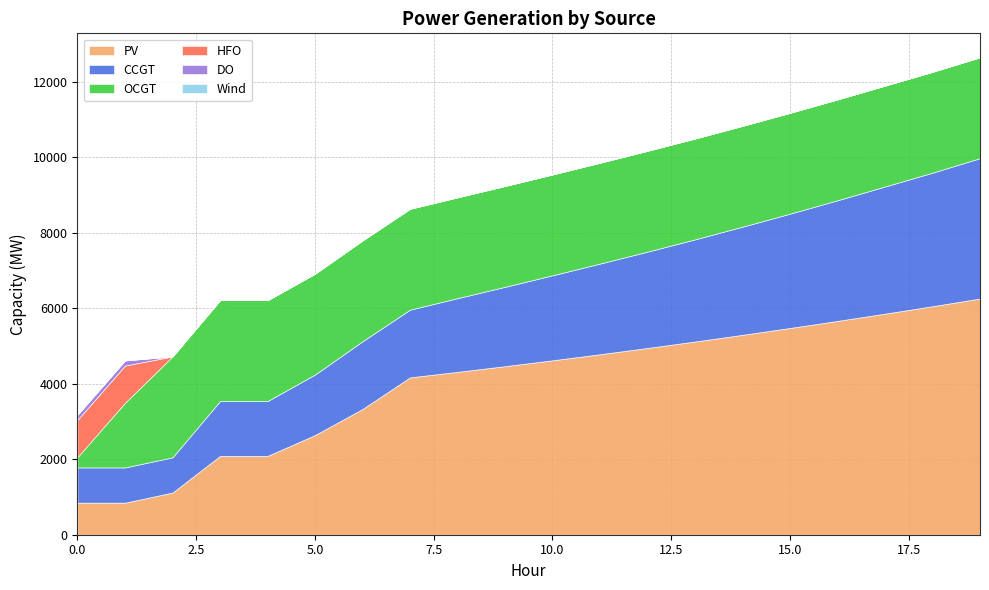

At how many categories does at least one series exceed 119?

20